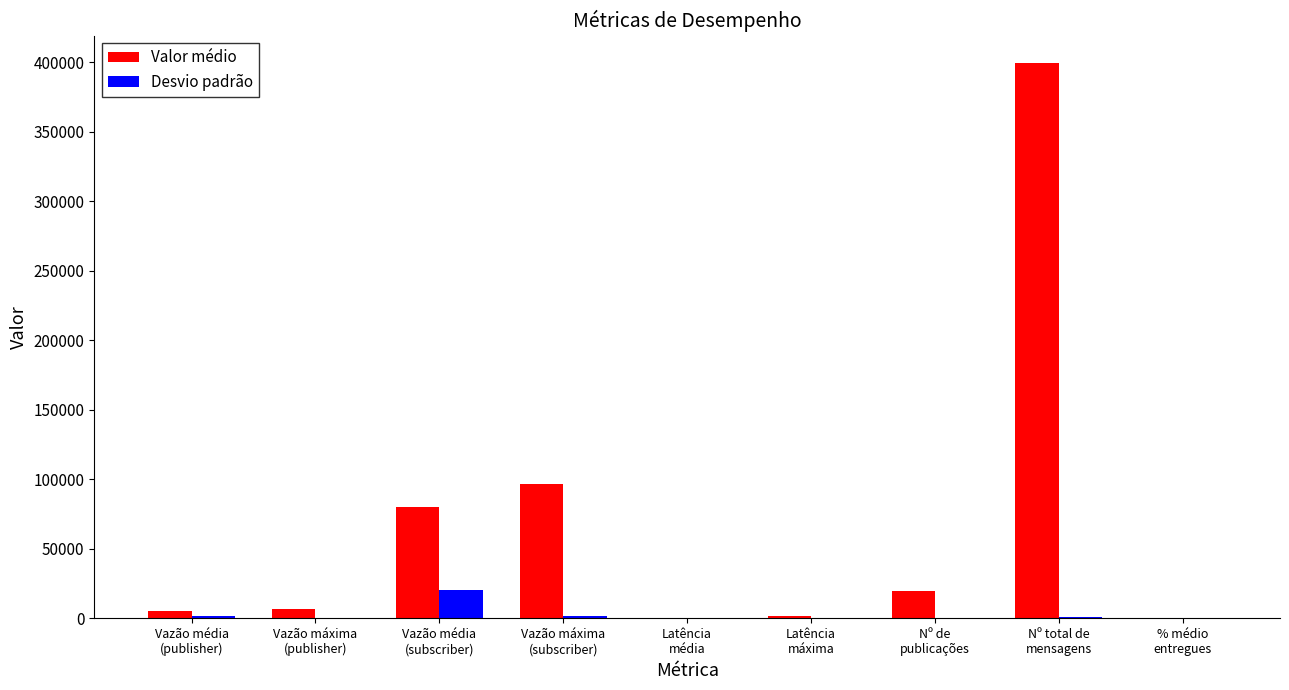

What is the sum of all Valor médio values?

609511.2